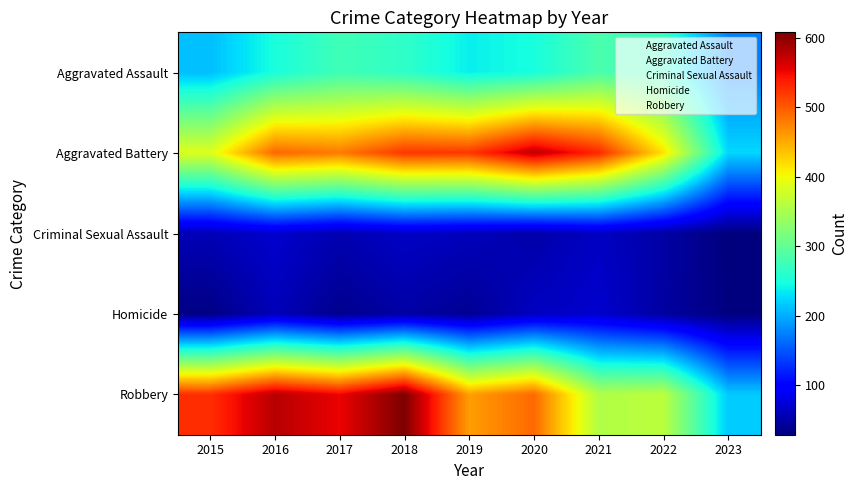

Which label corresponds to the smallest value in the chart?

2023